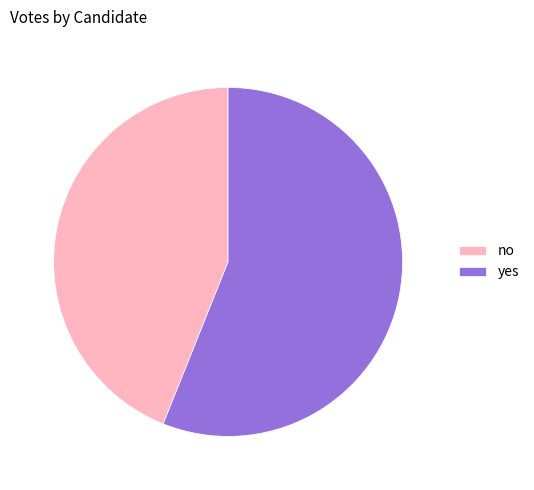

What is the ratio of the value at no to the value at yes?

0.8